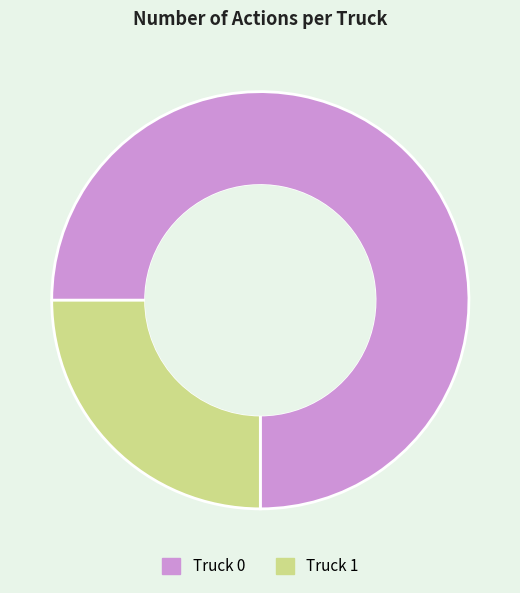

Which category has the biggest portion of the pie?

Truck 0